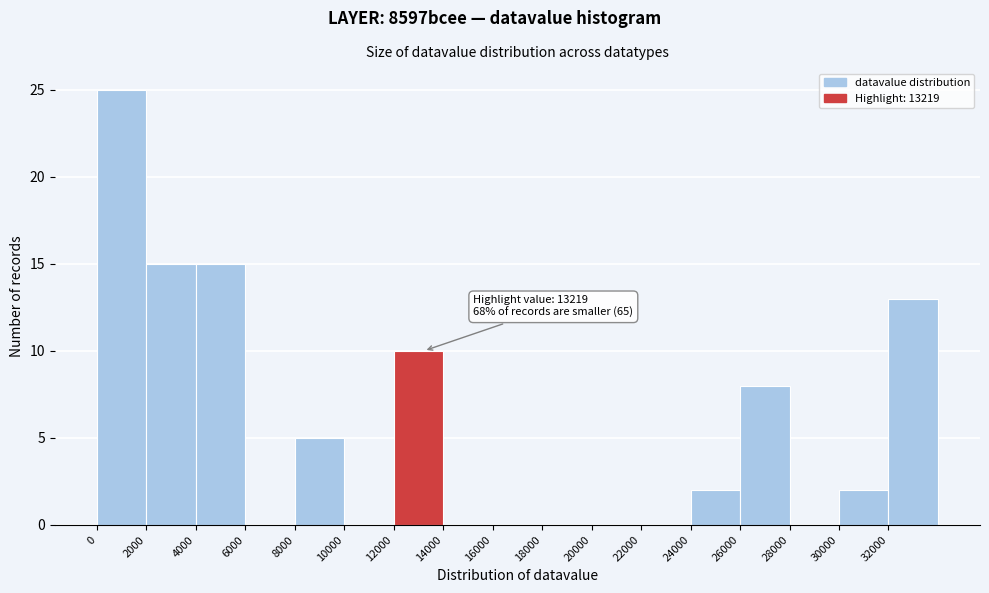

Which range on the x-axis has the tallest bar?

0 to 2000